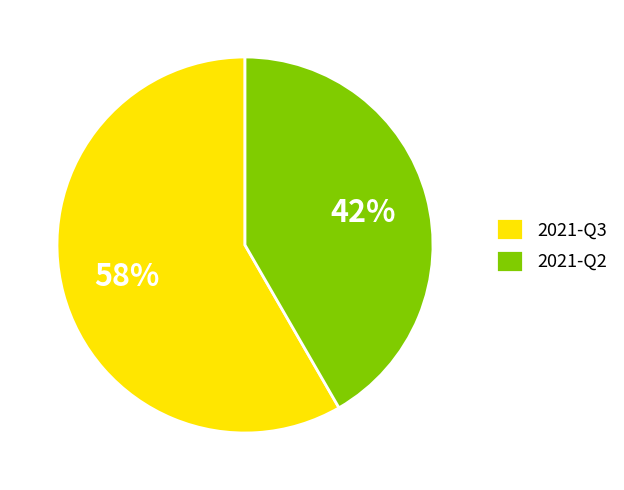

Does 2021-Q3 account for over 50% of the chart?

Yes